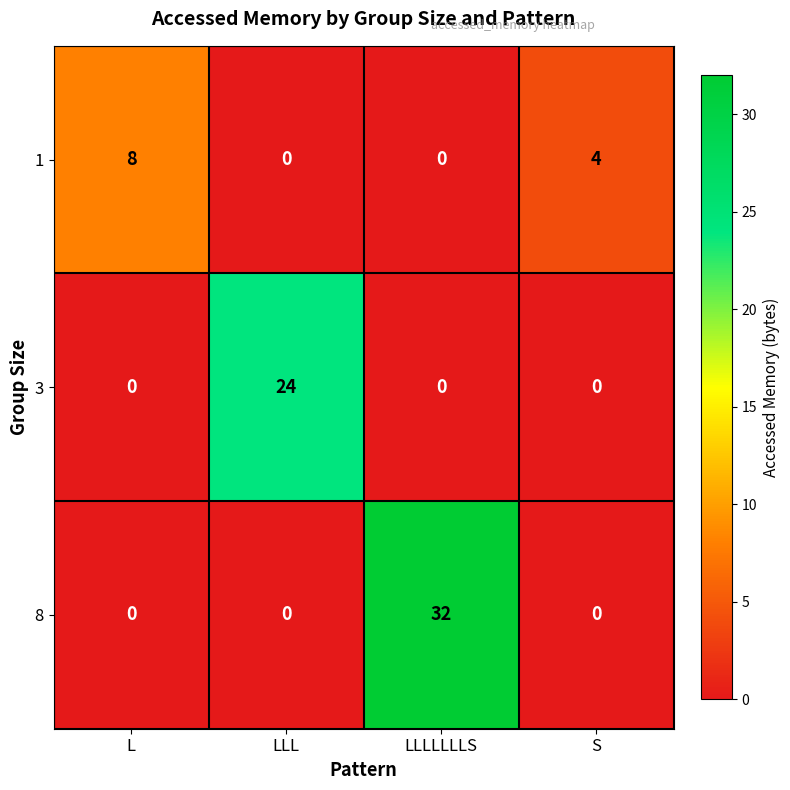

How many series are shown in this chart?

3